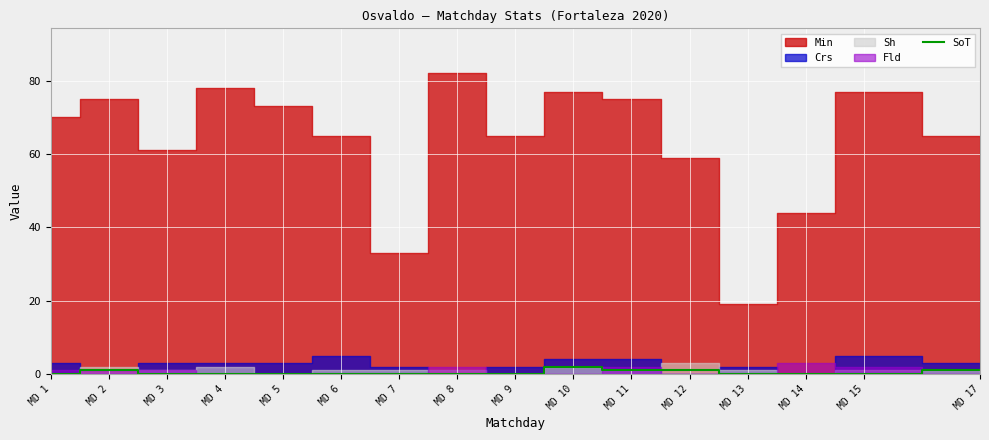

True or false: SoT has a value of 0 at MD 9.

True